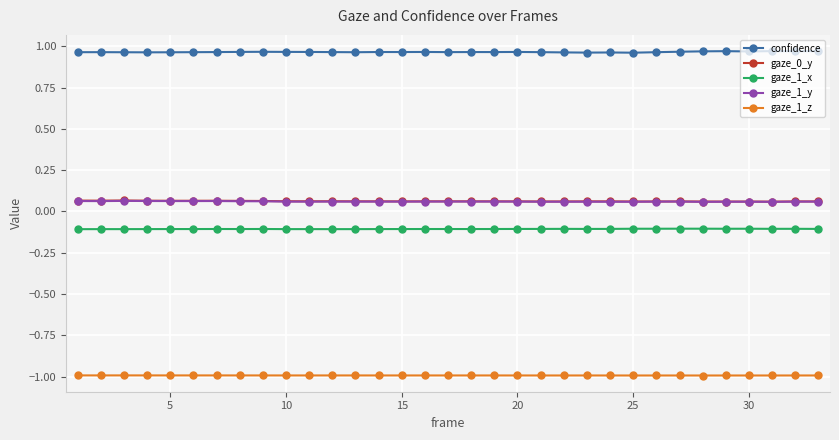

At how many categories does at least one series exceed 0?

33